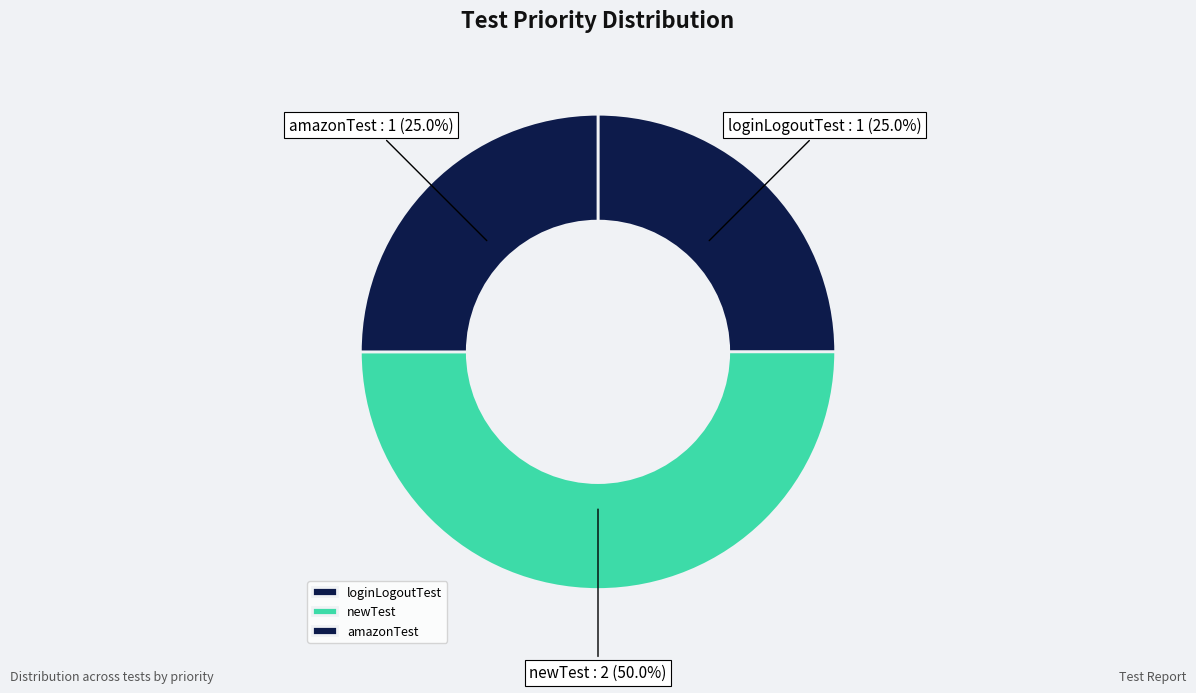

Which slice is the largest?

newTest